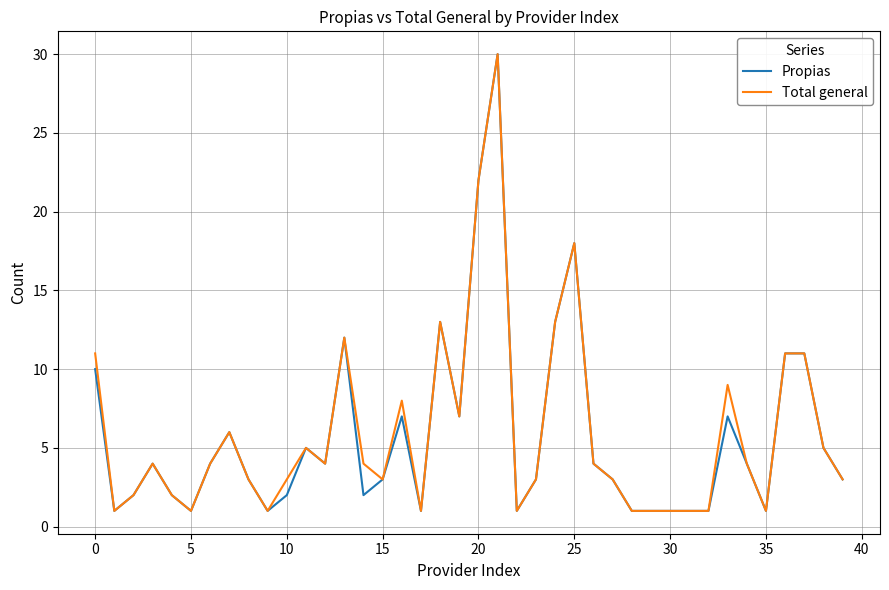

What is the greatest value displayed?

30